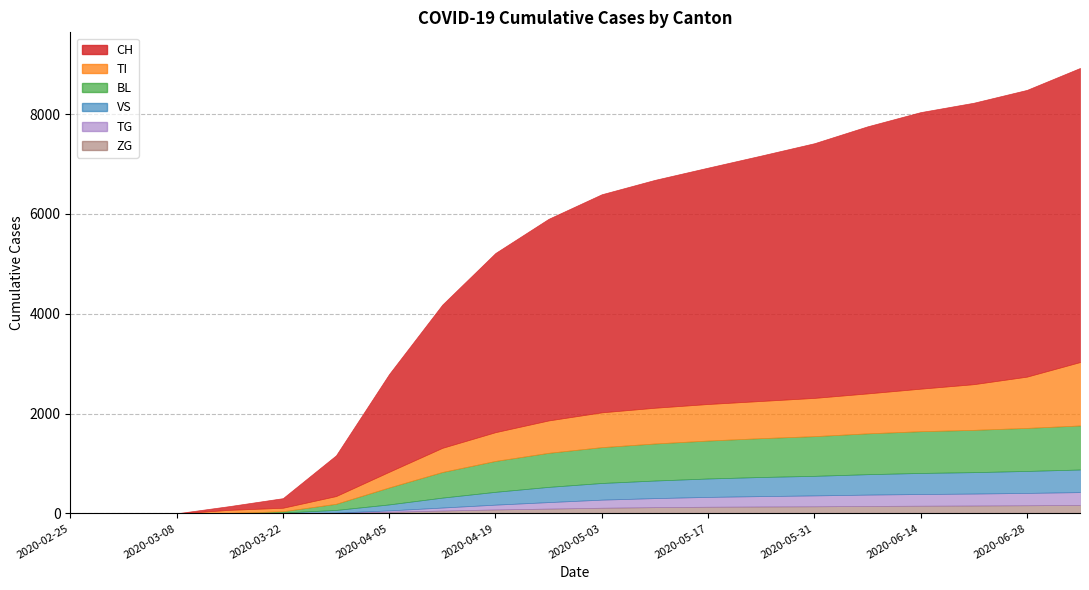

Is it true that TG equals 162 at 10?

True